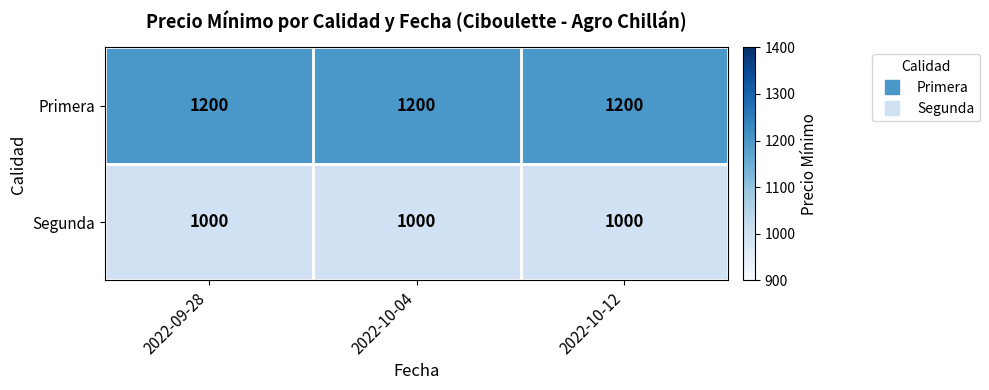

Read the Segunda value at 2022-09-28.

1000